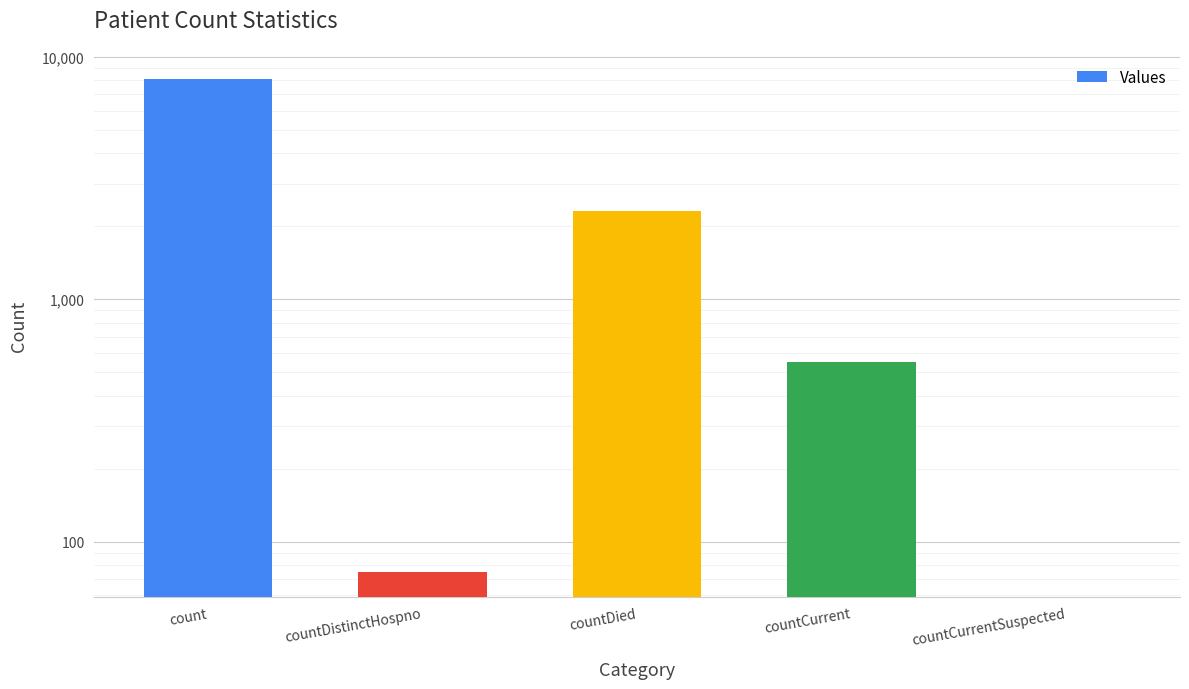

What is the ratio of the value at countCurrent to the value at countDied?

0.2